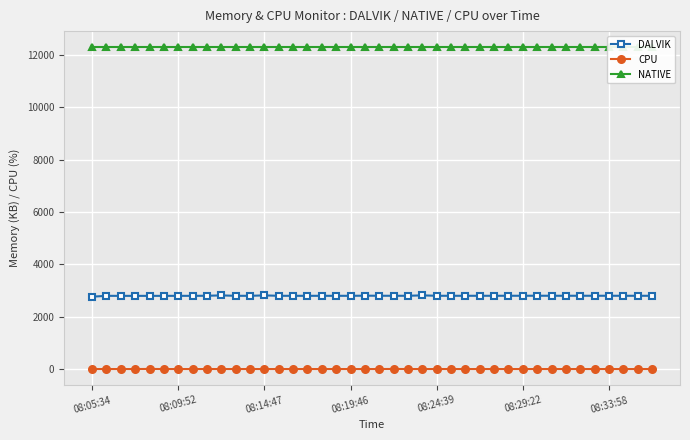

At how many categories does at least one series exceed 7989?

40